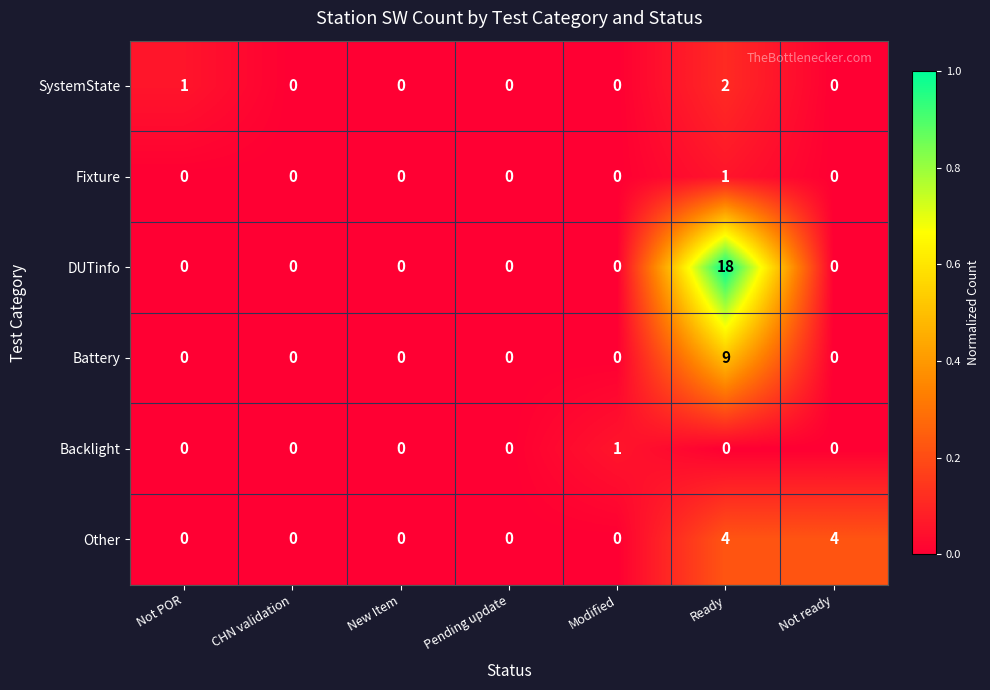

Which series has the widest spread of values?

DUTinfo